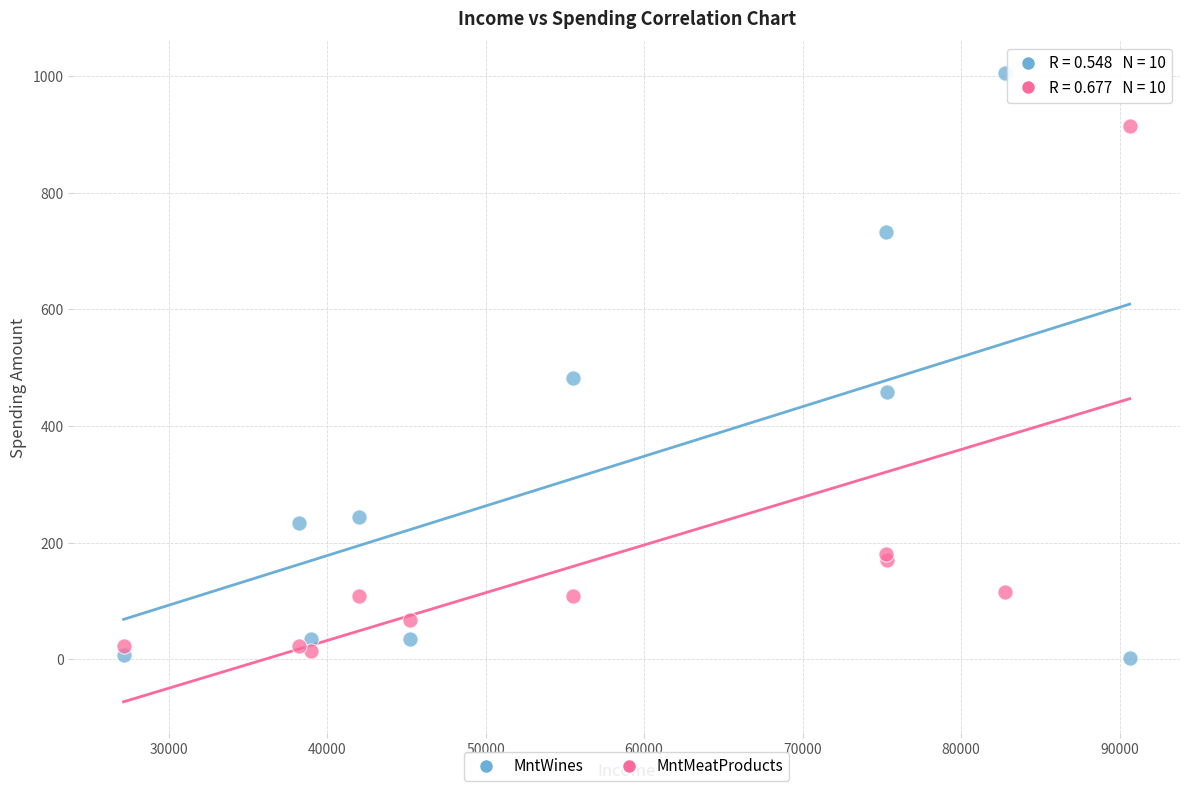

Which series has the largest Y range (max minus min)?

MntWines